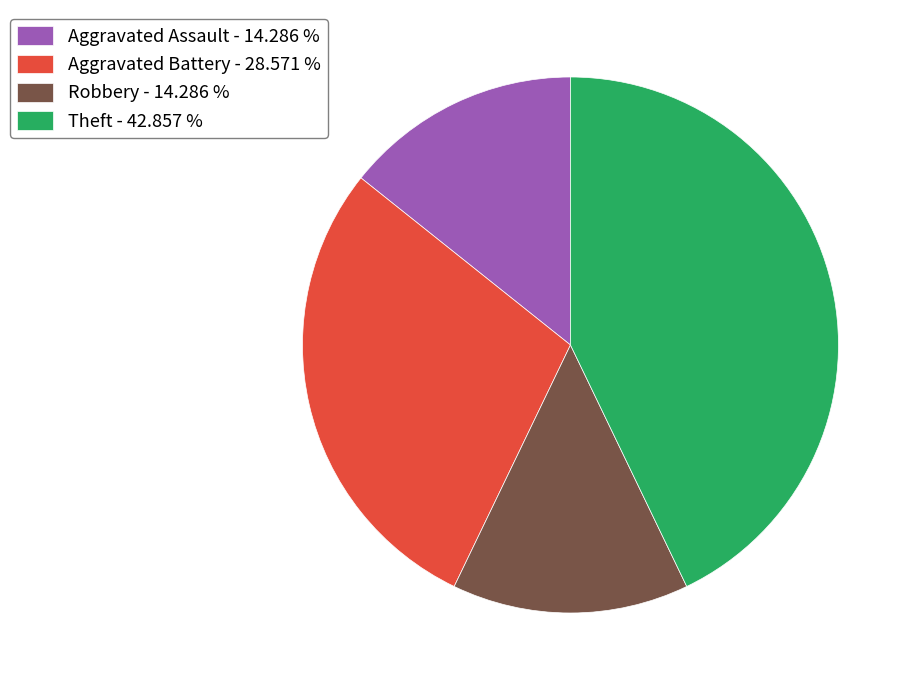

What is the ratio of the value at Aggravated Assault - 14.286 % to the value at Theft - 42.857 %?

0.3